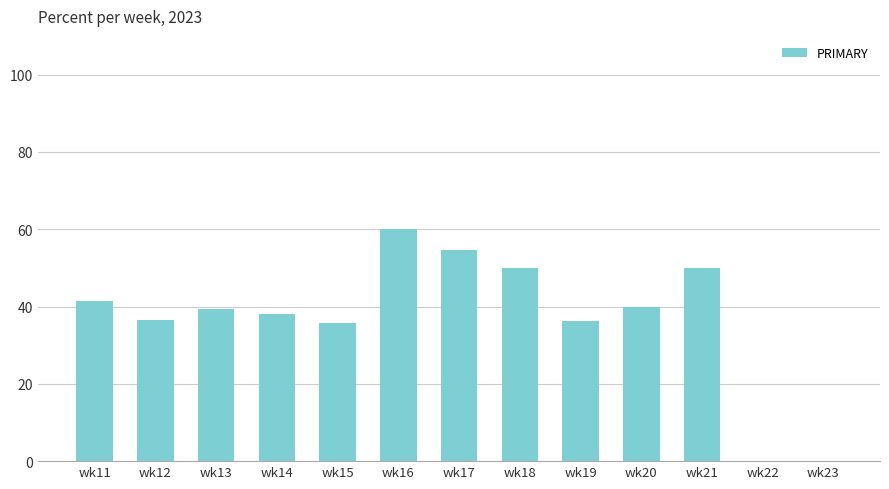

Does the chart contain stacked bars?

No